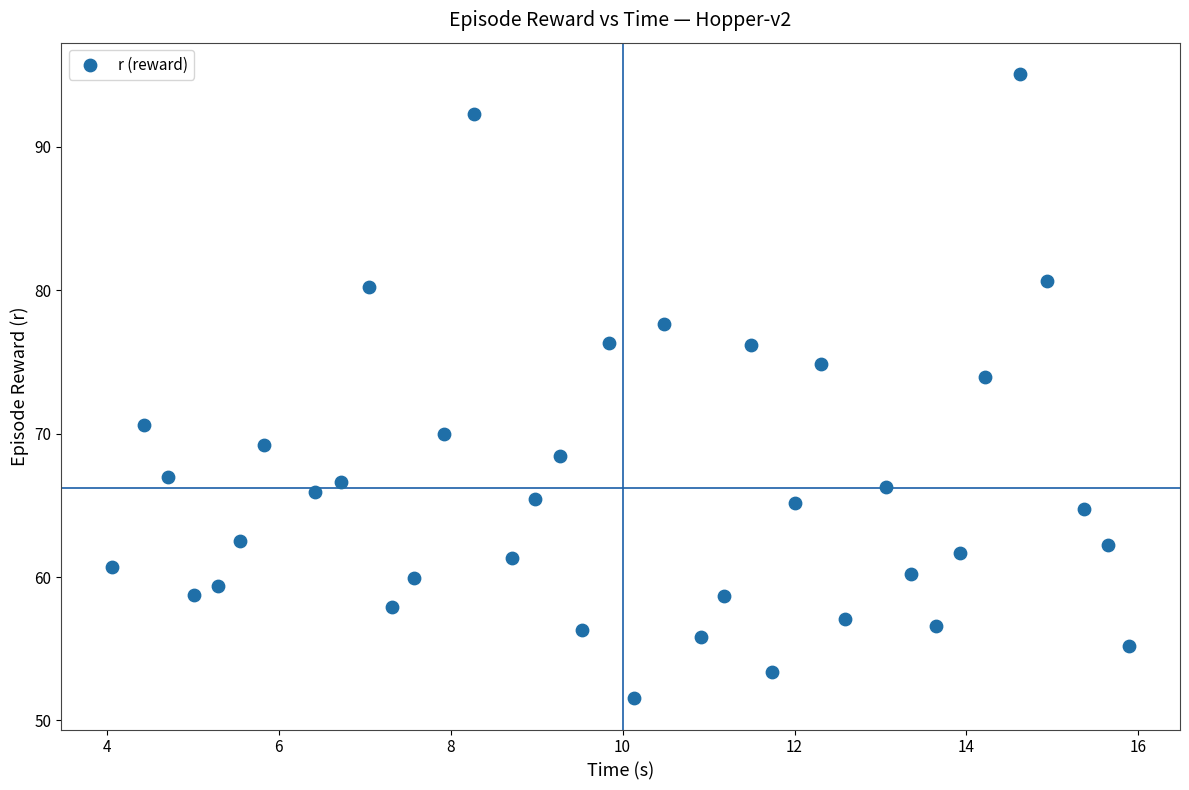

What is the range of X values (max minus min)?

11.8